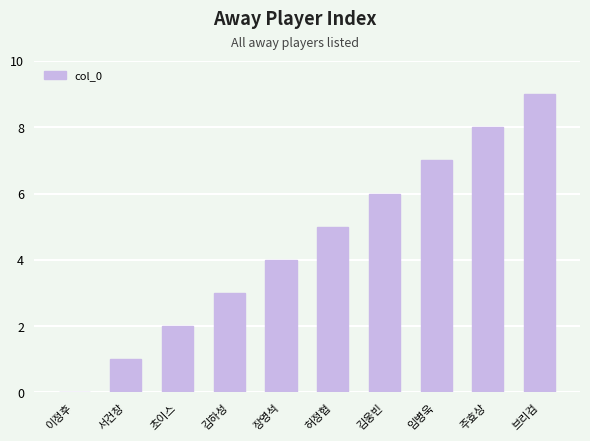

What is the approximate value at 주효상?

8